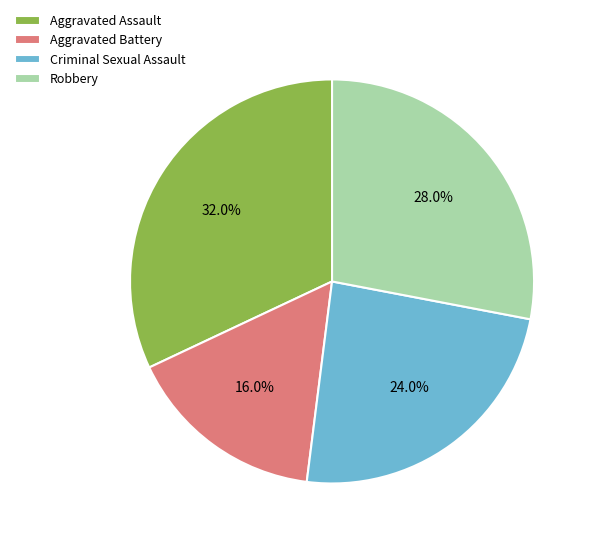

Which category has the smallest portion of the pie?

Aggravated Battery